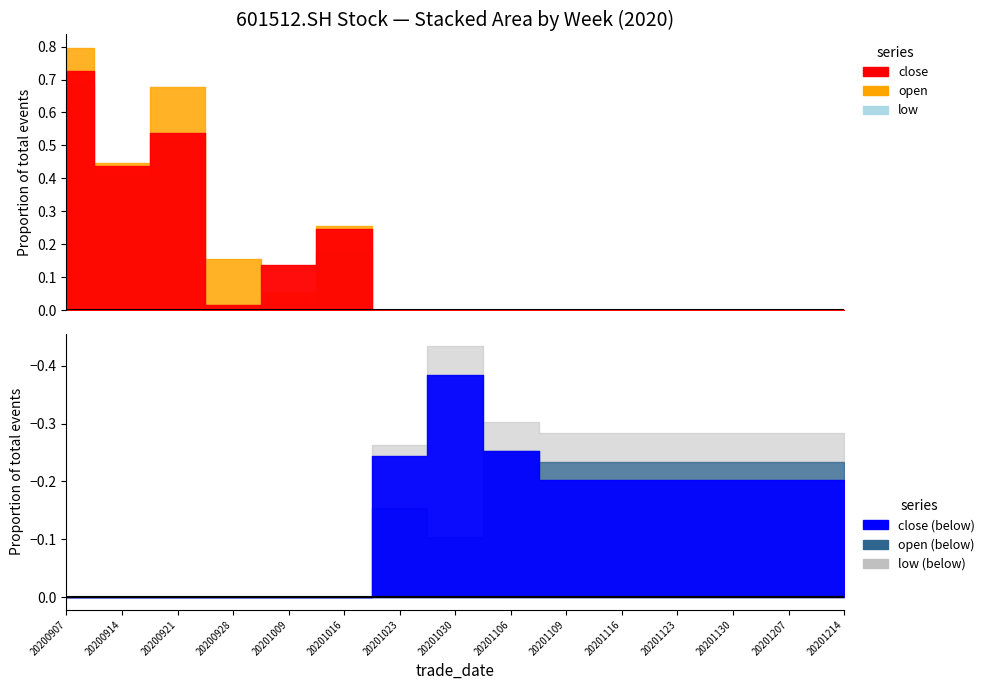

How many lines are shown in the chart?

3